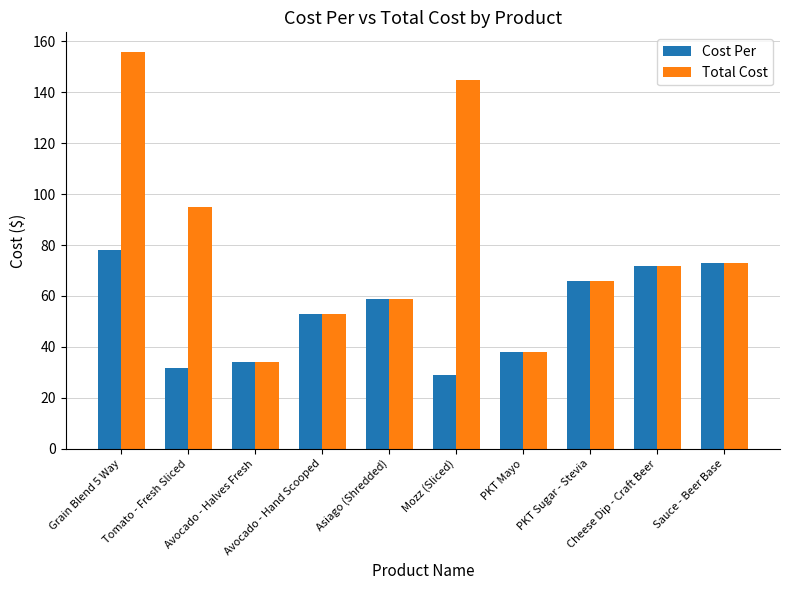

Which series has the widest spread of values?

Total Cost